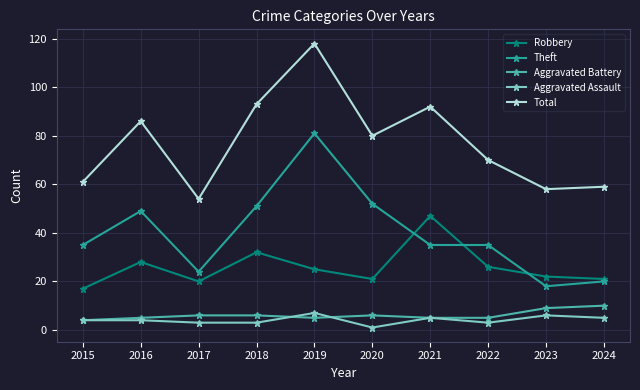

What are all the series names shown in the legend?

Robbery, Theft, Aggravated Battery, Aggravated Assault, Total